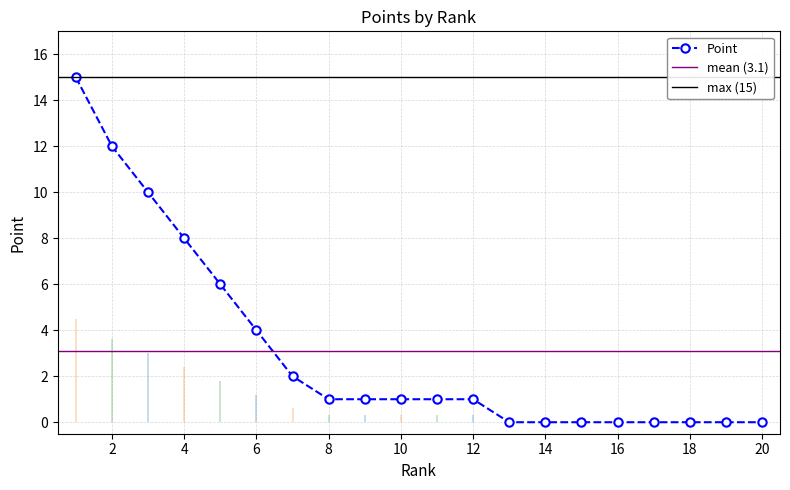

What is the value of the 4th point from the left?

8